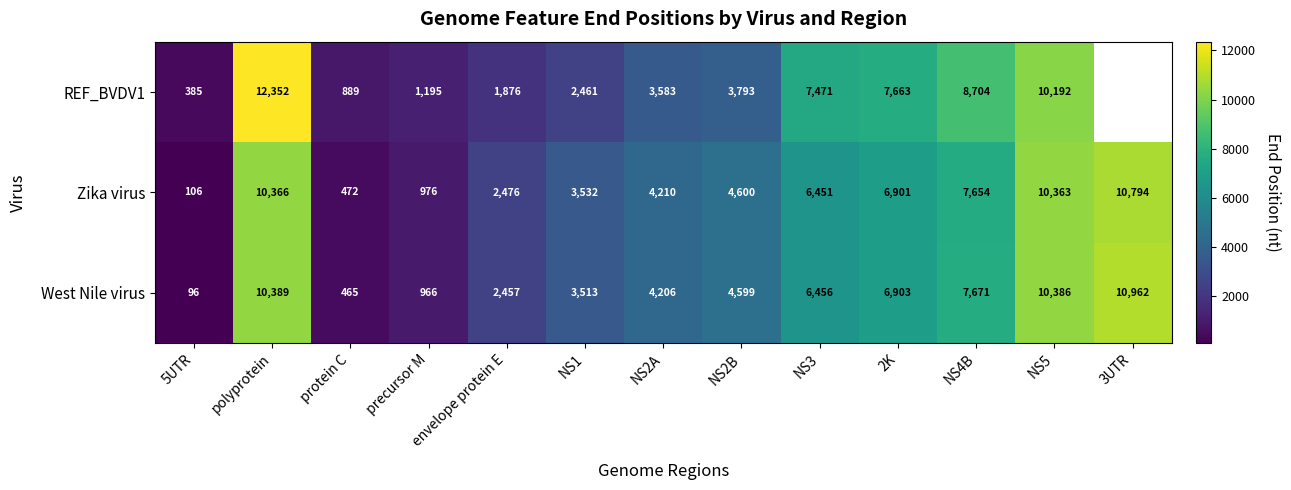

How many data points in Zika virus are less than 4600?

6